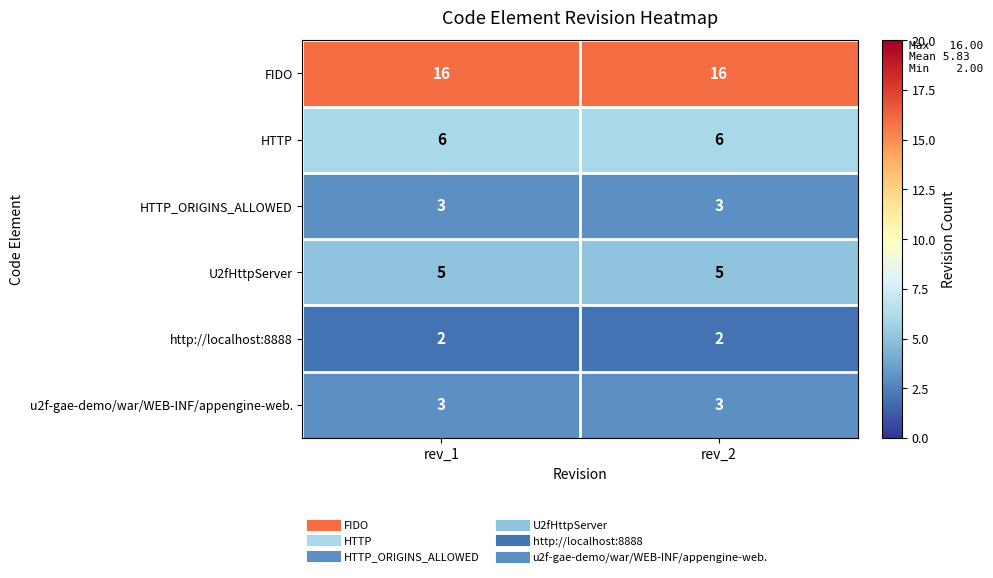

Is it true that FIDO equals 16 at rev_2?

True